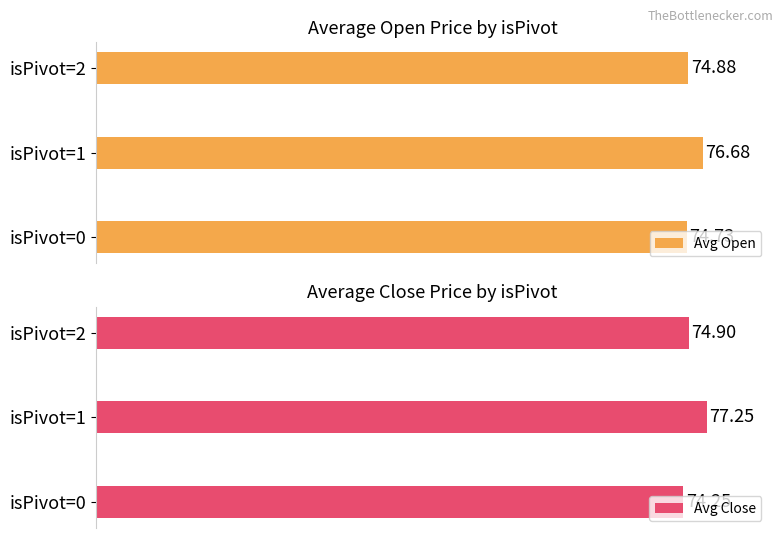

Is it true that Avg Open equals 74.7 at isPivot=0?

True